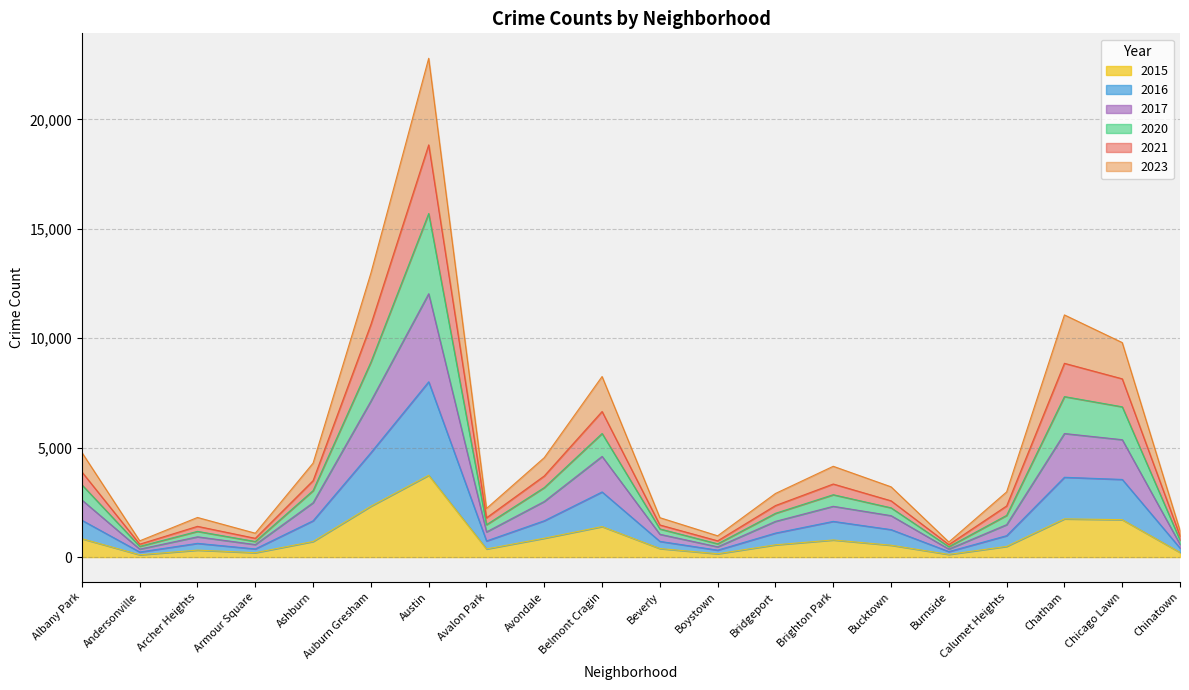

What is the label of the 15th point from the left?

Bucktown